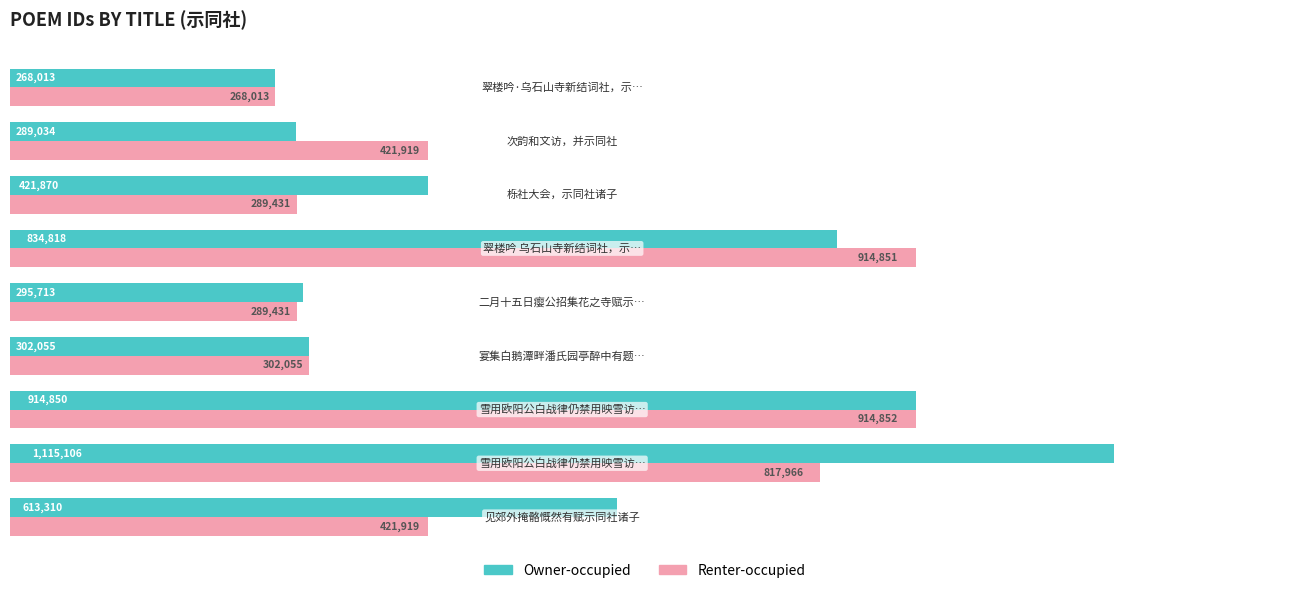

Reading right to left, transcribe all the data shown in this chart.

Owner-occupied: 268013	289034	421870	834818	295713	302055	914850	1115106	613310
Renter-occupied: 268013	421919	289431	914851	289431	302055	914852	817966	421919